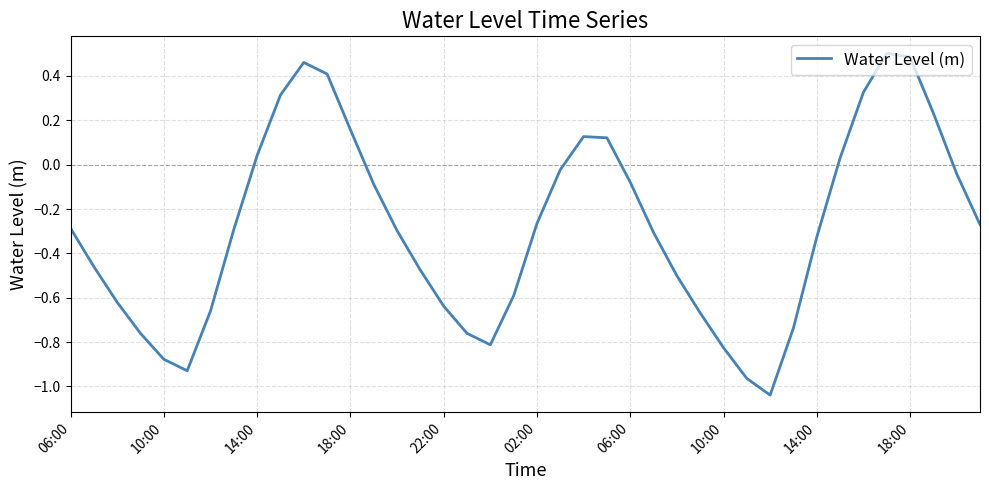

What is the difference between the second highest and minimum values?

1.5